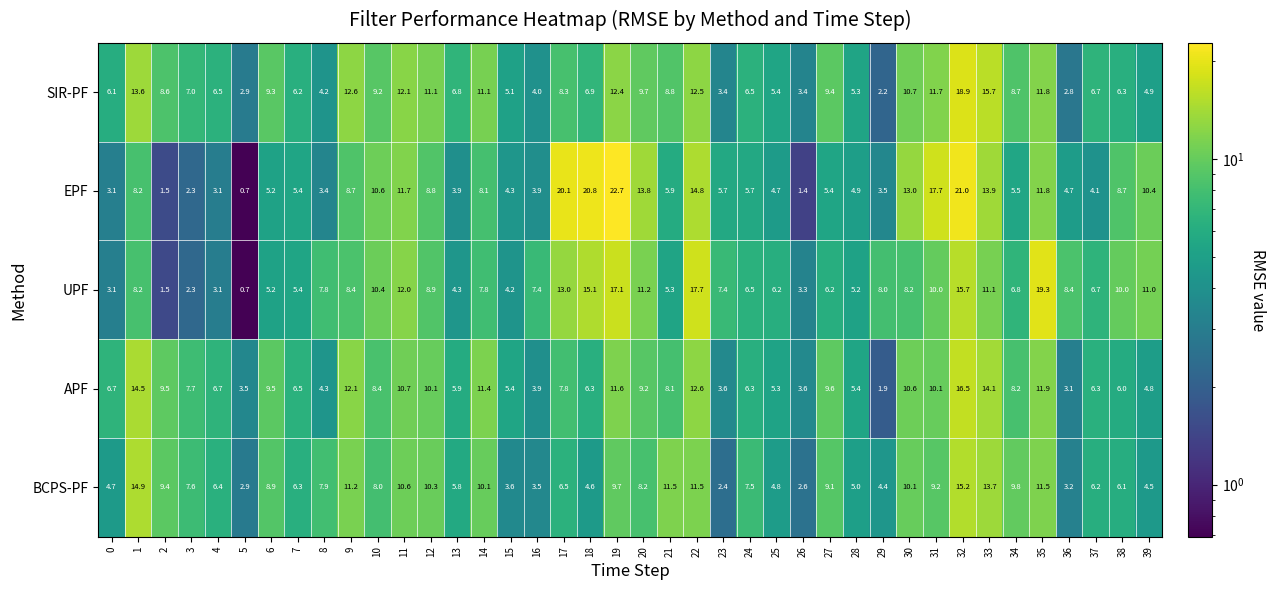

What is the difference between the highest and lowest values at 11?

1.5